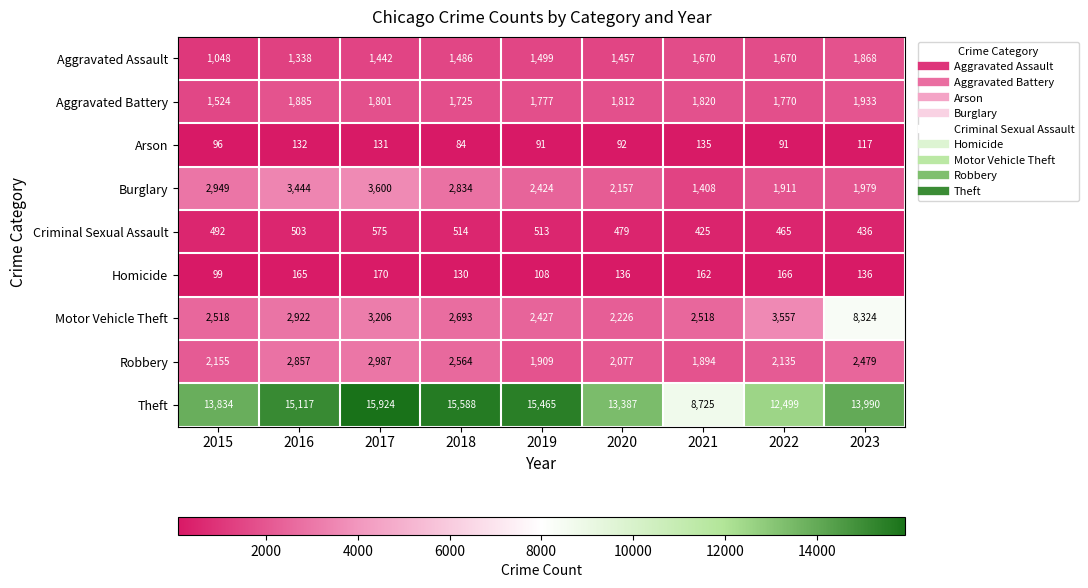

Which series has the largest total across all categories?

Theft